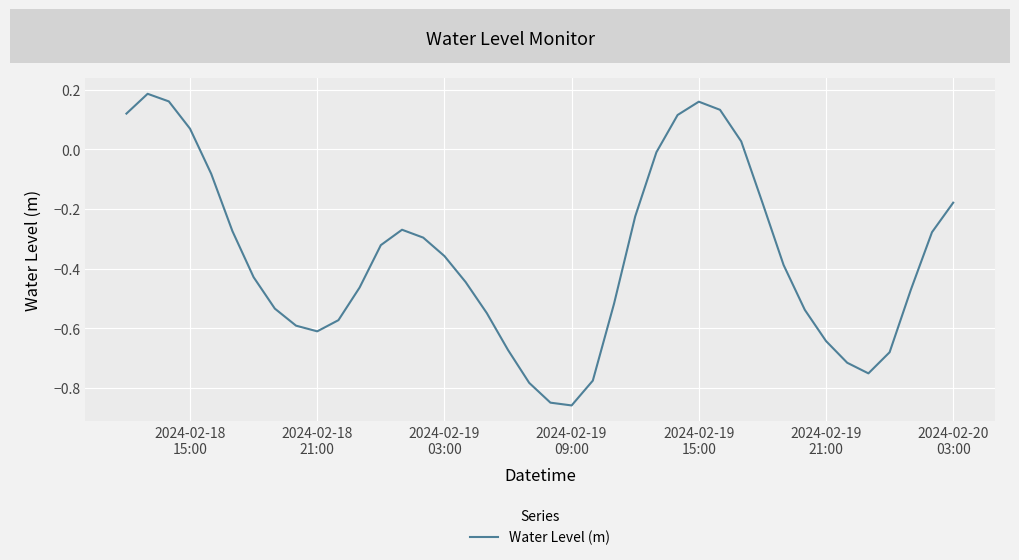

What is the difference between the maximum and minimum values?

1.0